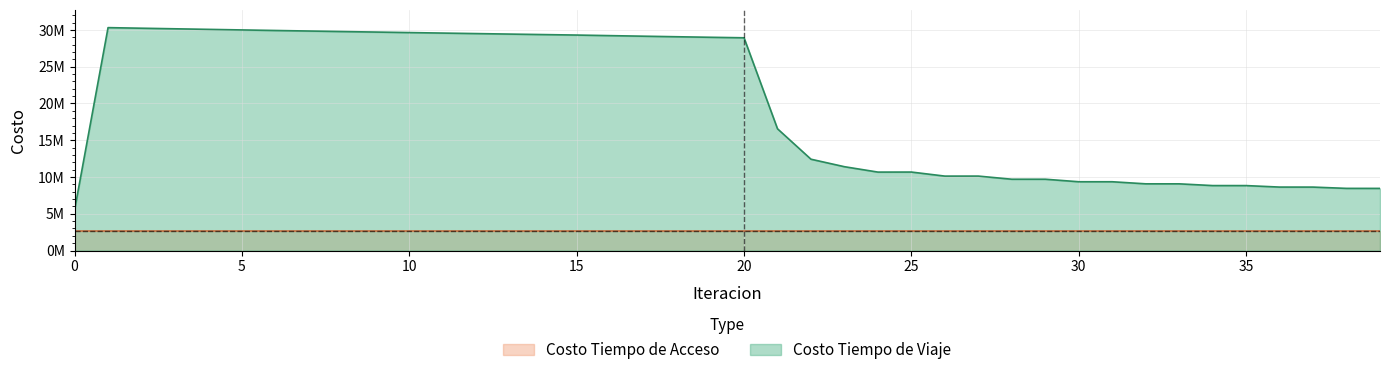

Reading right to left, extract all data points from this chart.

8450671.2	8453459.0	8628156.7	8630583.3	8832559.7	8834514.7	9071299.0	9072577.2	9355071.4	9355487.9	9698262.0	9697364.9	10125483.2	10122721.9	10673672.2	10668274.1	11400336.2	12419644.7	16557442.9	28934508.1	29003035.7	29075354.3	29150431.6	29227467.7	29305815.6	29371545.0	29438032.0	29506056.8	29574833.5	29643522.0	29712777.4	29782844.6	29854322.9	29927574.1	30002548.0	30079483.6	30157149.5	30235814.5	30315938.5	5522192.9